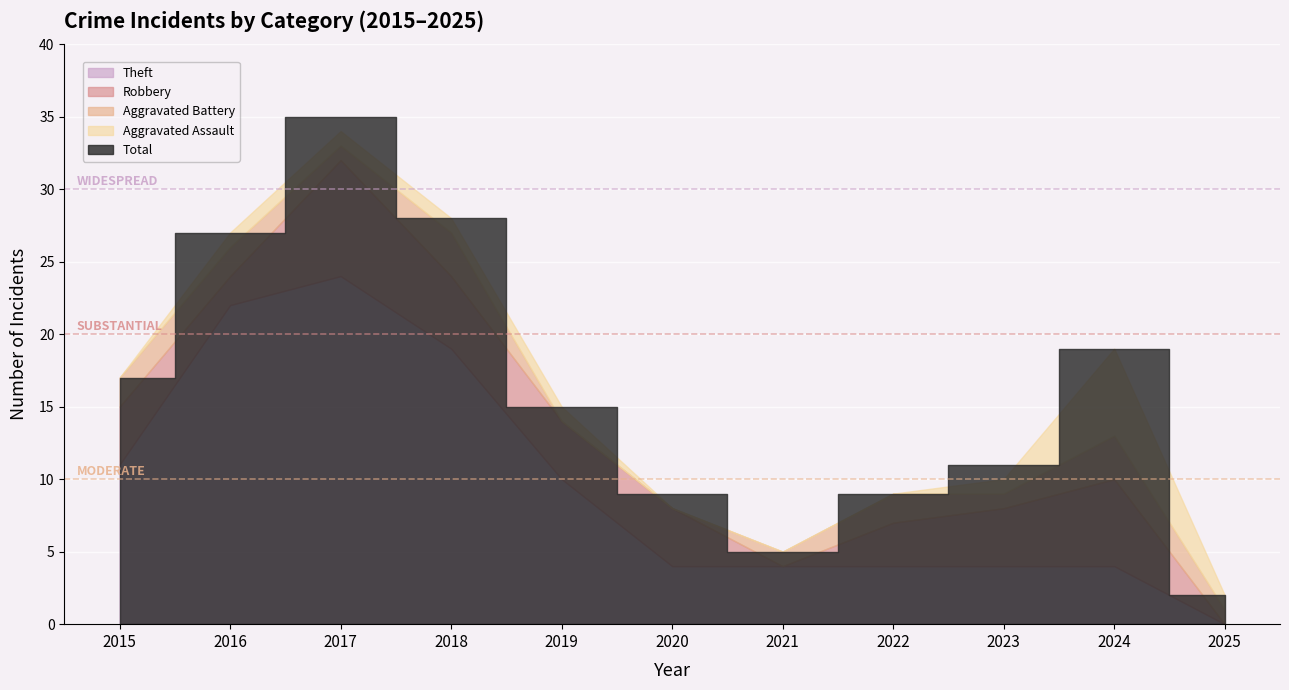

Which series has the largest total across all categories?

Total